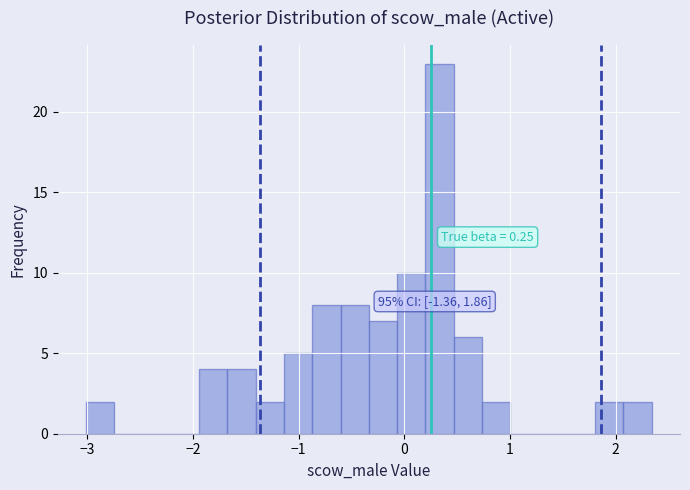

Around what value on the x-axis is the tallest bar? Give the approximate position of its centre, as read against the axis.

0.3